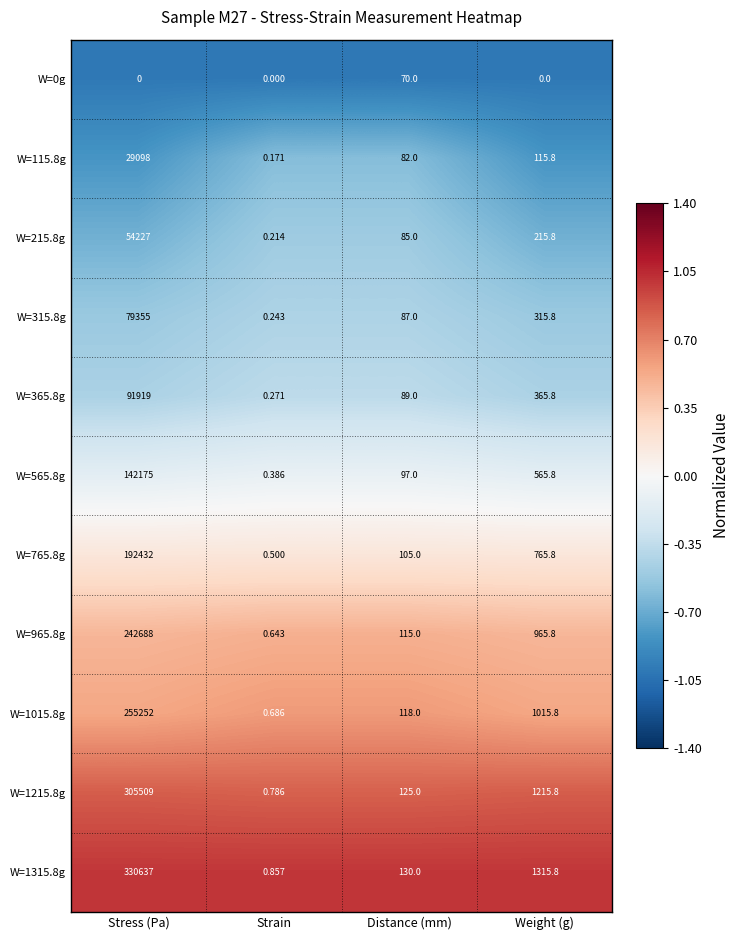

Where is W=115.8g nearest to the value 14549?

Weight (g)